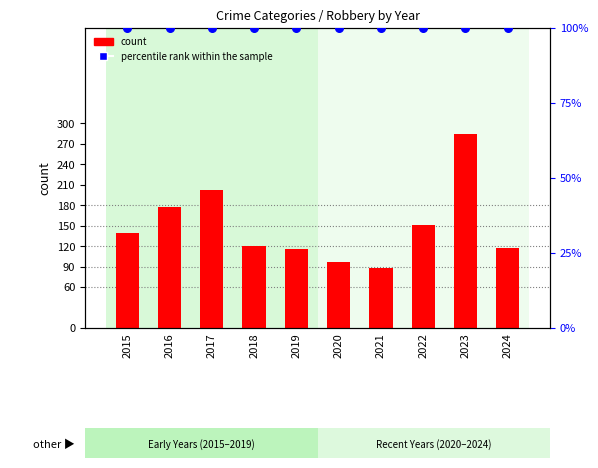

At which category is the sum across all series the highest?

2023